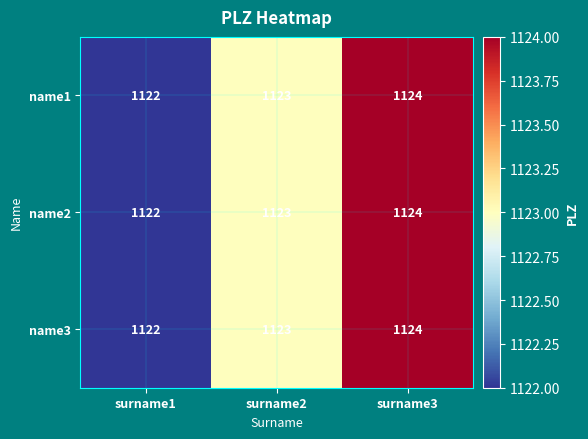

What is the sum of all name2 values?

3369